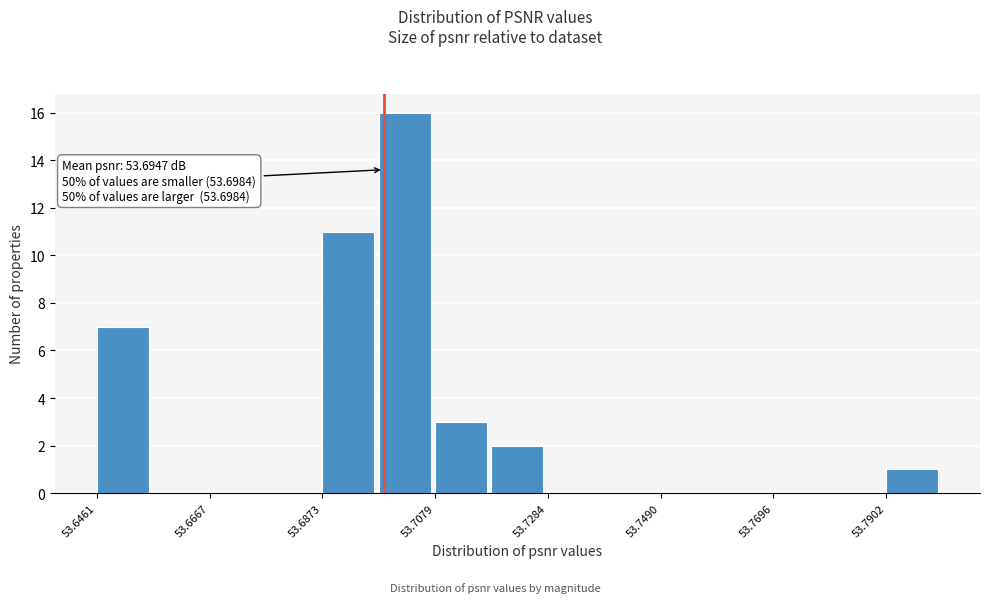

Read against the x-axis, roughly where is the centre of the tallest bar?

53.700